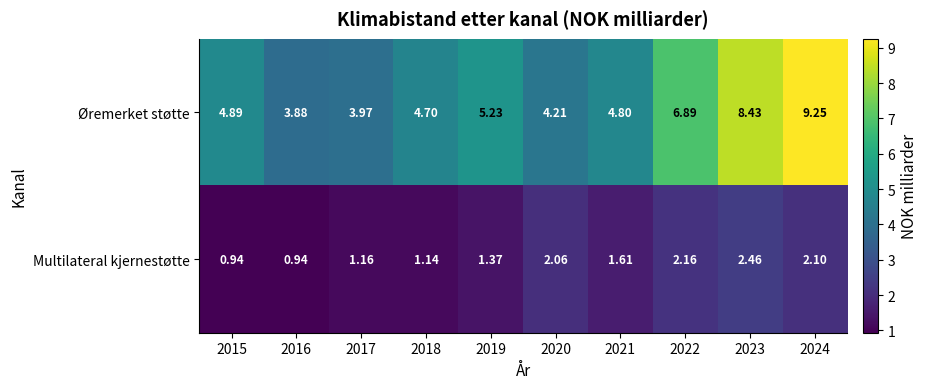

Which series changed the most between 2023 and 2024?

Øremerket støtte